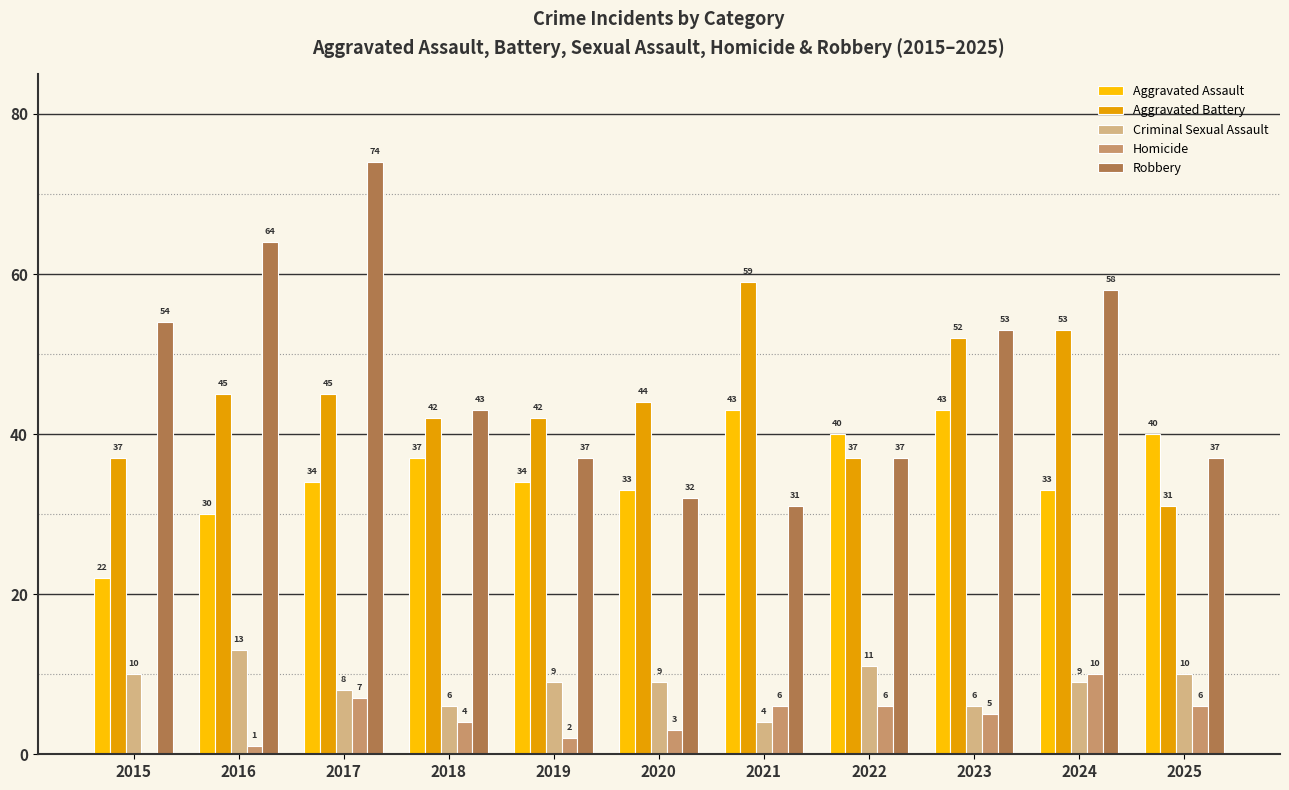

At which category does the chart reach its peak across all series?

2017